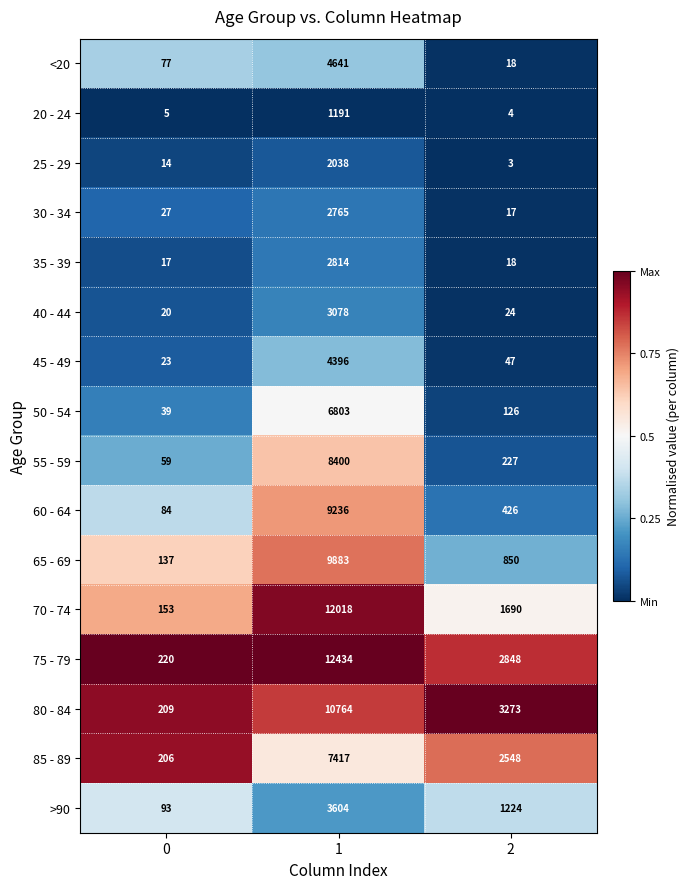

The 40 - 44 series shows 32 at 2. True or false?

False